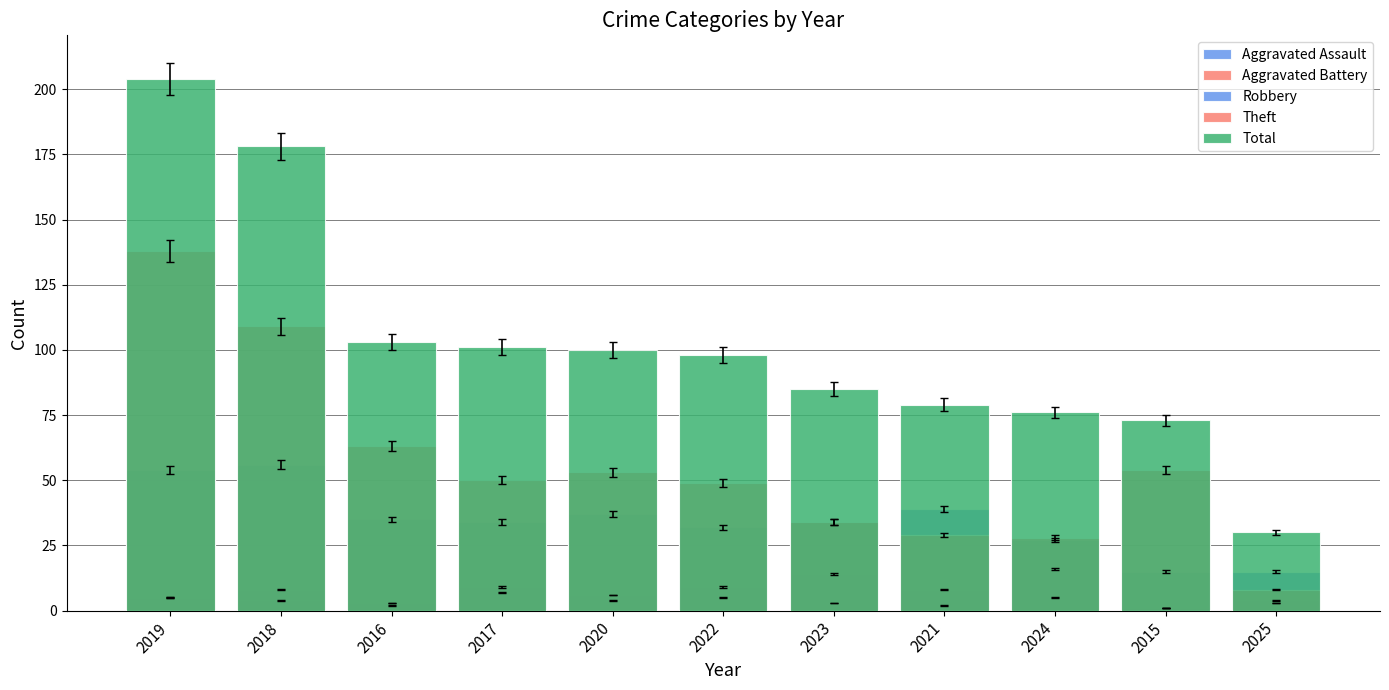

What is the label of the 5th bar from the left?

2020